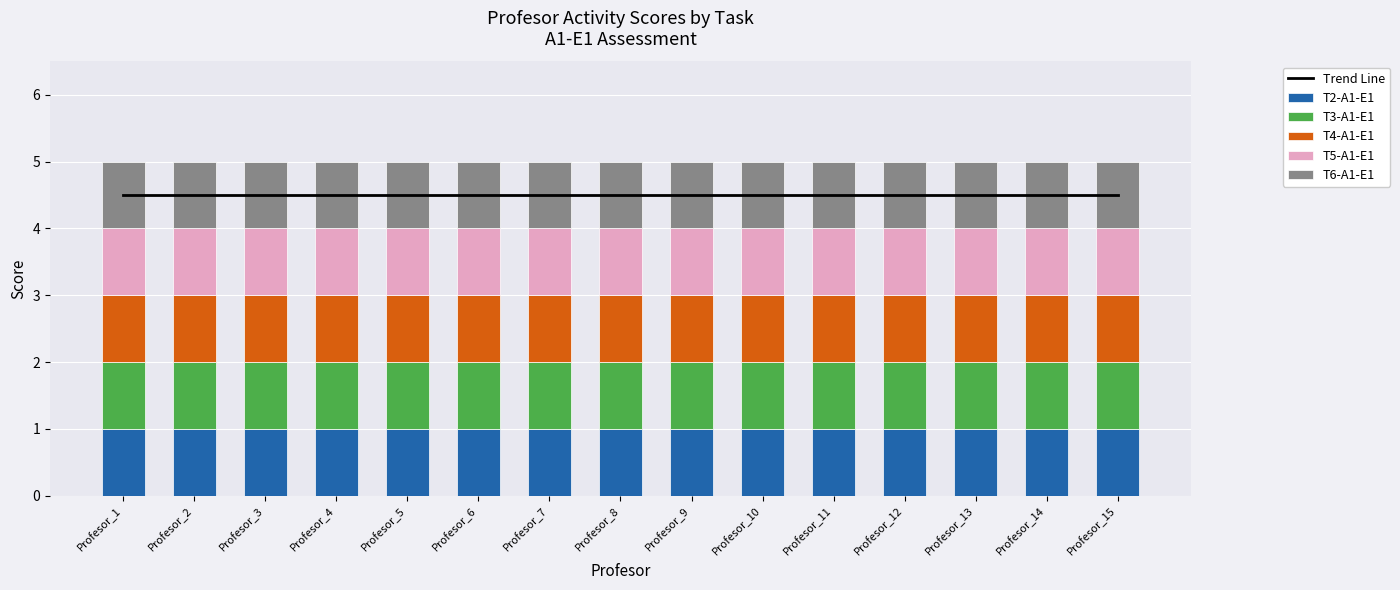

At which category does the chart reach its peak across all series?

Profesor_1